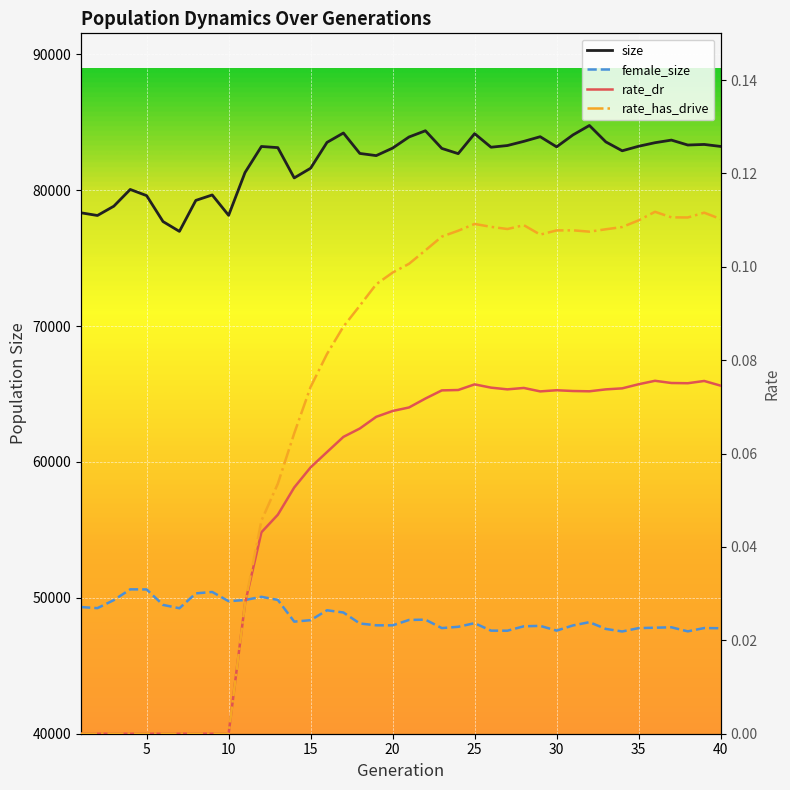

Reading left to right, what are all the values shown in this chart?

size: 78336.0	78140.0	78824.0	80056.0	79600.0	77693.0	76969.0	79250.0	79650.0	78151.0	81301.0	83218.0	83134.0	80904.0	81618.0	83520.0	84210.0	82706.0	82546.0	83099.0	83917.0	84376.0	83075.0	82691.0	84163.0	83164.0	83288.0	83595.0	83937.0	83191.0	84071.0	84764.0	83556.0	82901.0	83234.0	83496.0	83688.0	83325.0	83368.0	83222.0
rate_dr: 0.0	0.0	0.0	0.0	0.0	0.0	0.0	0.0	0.0	0.0	0.0	0.0	0.0	0.1	0.1	0.1	0.1	0.1	0.1	0.1	0.1	0.1	0.1	0.1	0.1	0.1	0.1	0.1	0.1	0.1	0.1	0.1	0.1	0.1	0.1	0.1	0.1	0.1	0.1	0.1
rate_has_drive: 0.0	0.0	0.0	0.0	0.0	0.0	0.0	0.0	0.0	0.0	0.0	0.0	0.1	0.1	0.1	0.1	0.1	0.1	0.1	0.1	0.1	0.1	0.1	0.1	0.1	0.1	0.1	0.1	0.1	0.1	0.1	0.1	0.1	0.1	0.1	0.1	0.1	0.1	0.1	0.1
female_size: 49322.0	49242.0	49833.0	50625.0	50618.0	49481.0	49234.0	50329.0	50432.0	49754.0	49840.0	50076.0	49847.0	48250.0	48356.0	49085.0	48921.0	48113.0	47979.0	47975.0	48373.0	48394.0	47774.0	47869.0	48136.0	47586.0	47581.0	47906.0	47937.0	47588.0	47970.0	48209.0	47713.0	47525.0	47772.0	47802.0	47833.0	47533.0	47777.0	47763.0